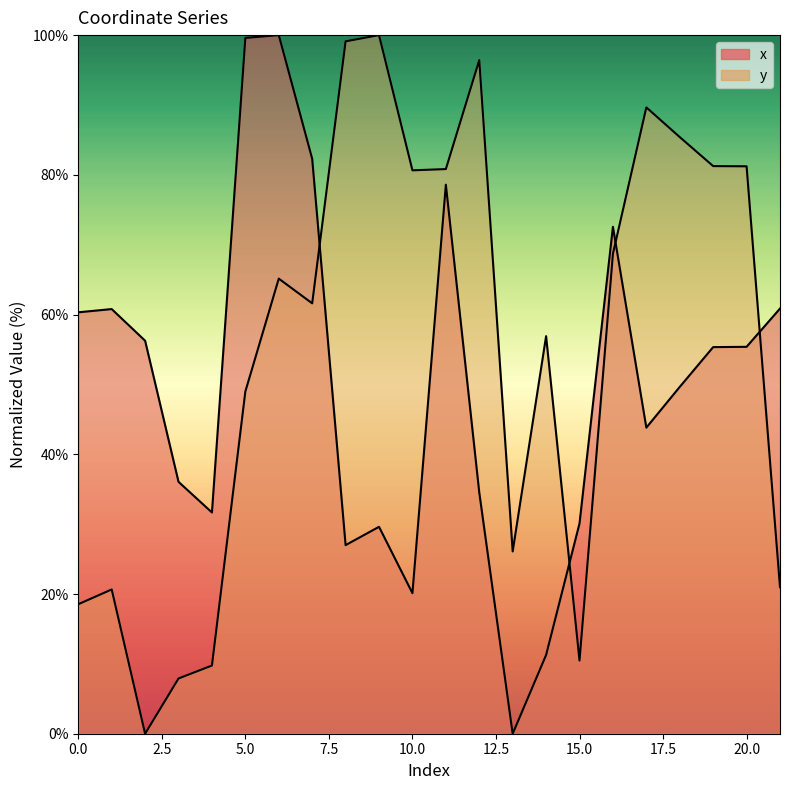

At which category does x reach its first local valley?

4